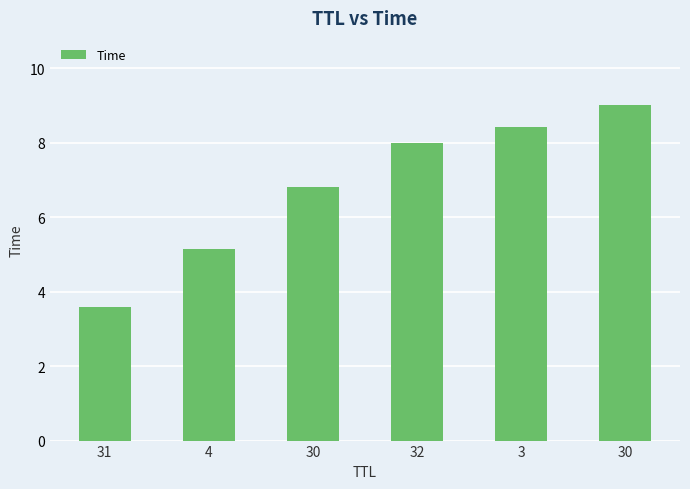

At which category does the chart reach its peak across all series?

30